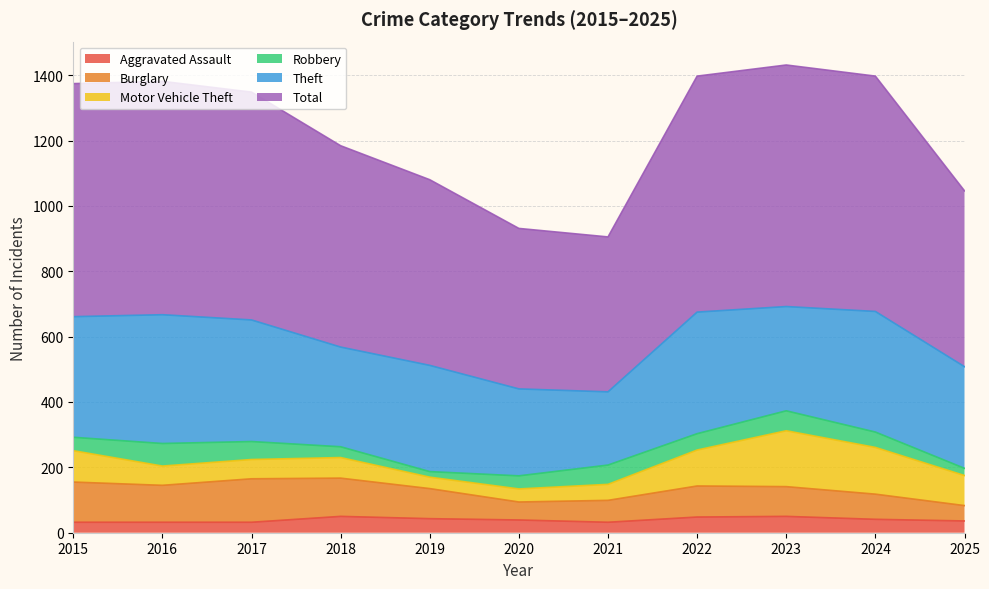

Where is the first local maximum for Total?

2016